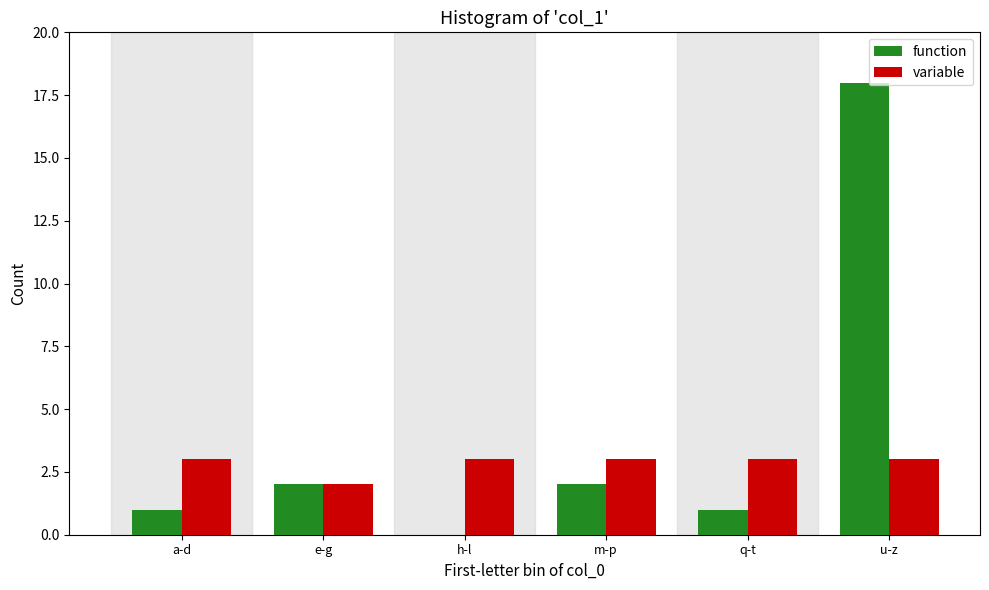

What is the greatest value displayed?

18